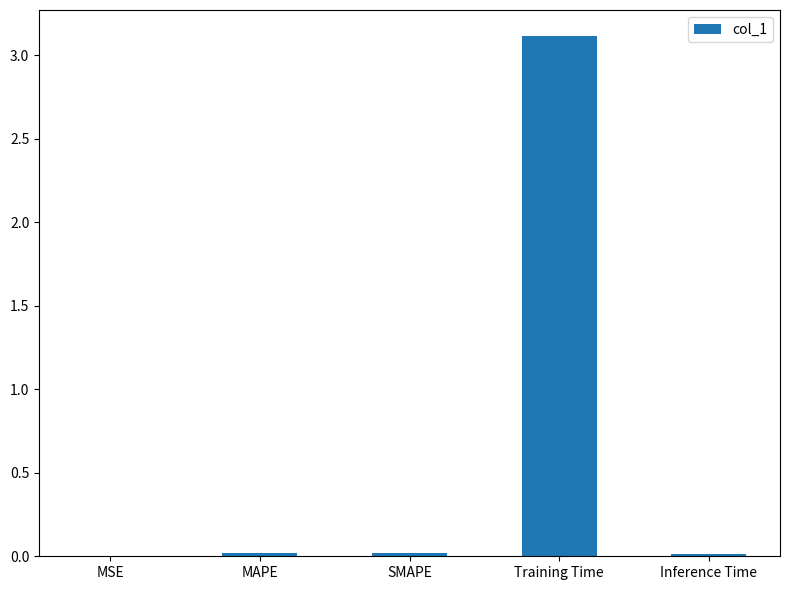

True or false: the data shows 3.1 at Training Time.

True